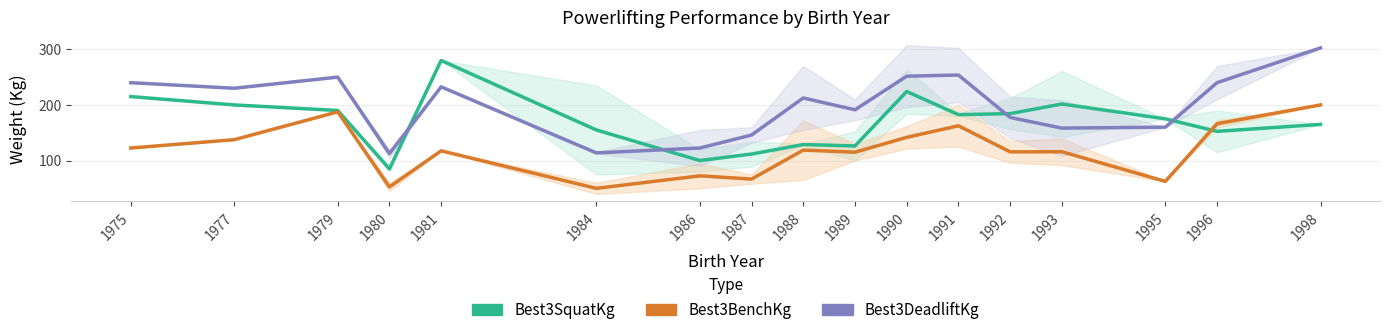

At how many categories does at least one series exceed 269?

2